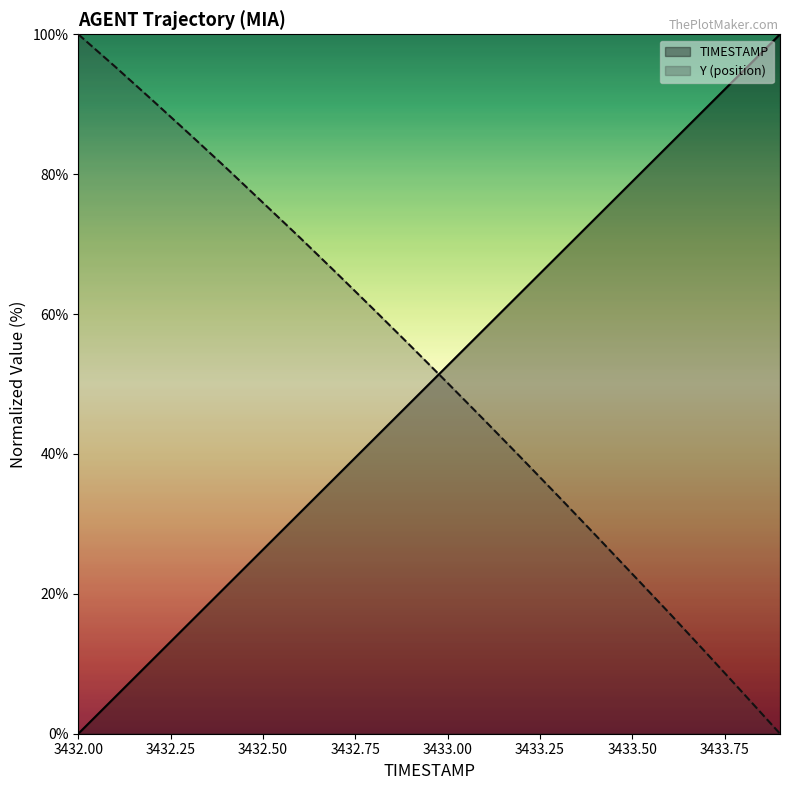

At how many categories does at least one series exceed 75?

11